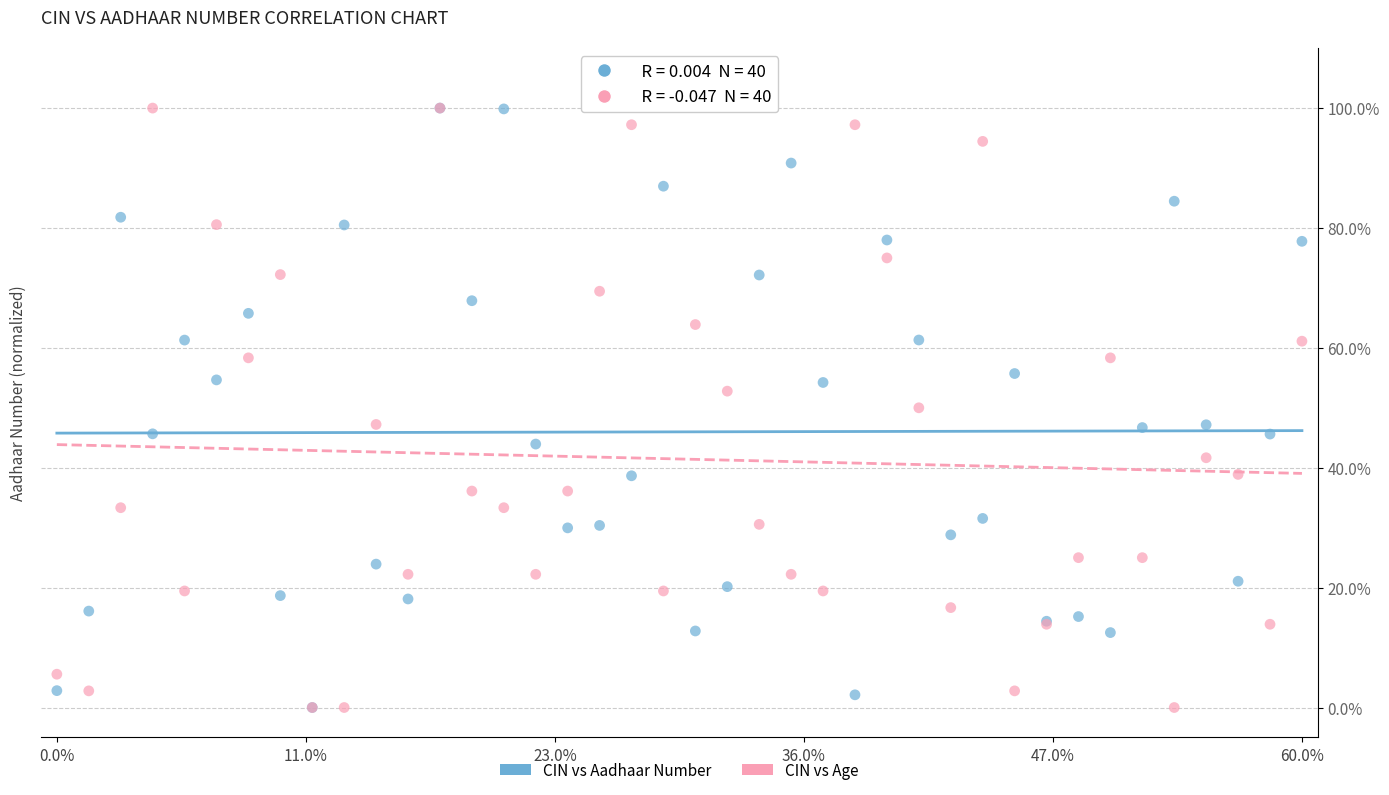

What are all the series names shown in the legend?

CIN vs Aadhaar Number, CIN vs Age